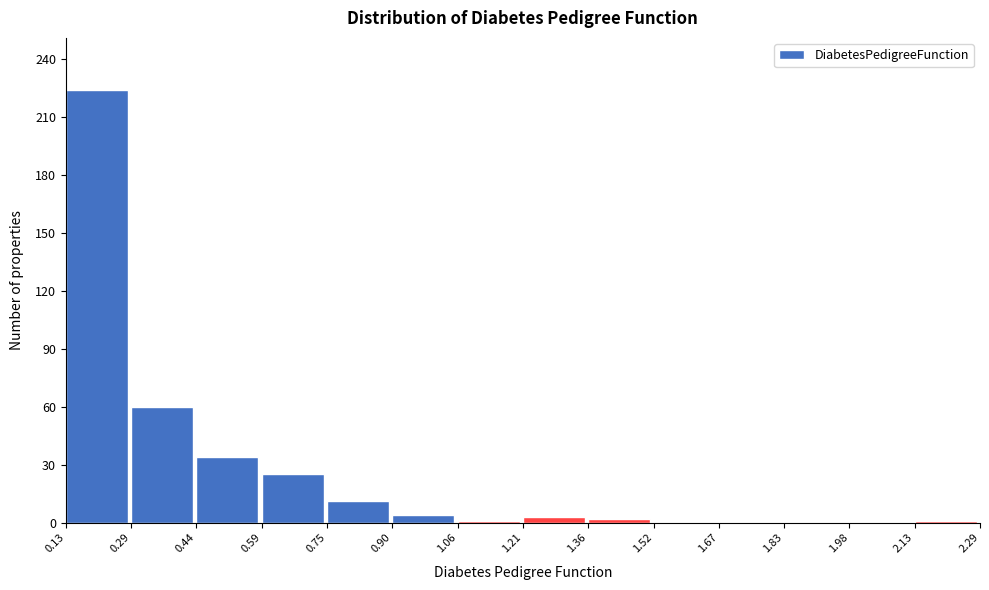

How tall is the bar that spans 0.75 to 0.90 on the x-axis? The values are not printed on the chart, so give them approximately, as read against the axis.

10